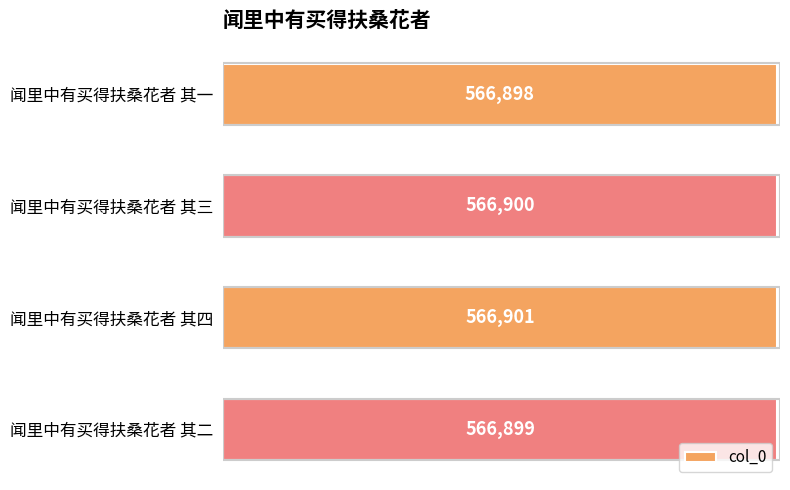

Read the value at 闻里中有买得扶桑花者 其四.

566901